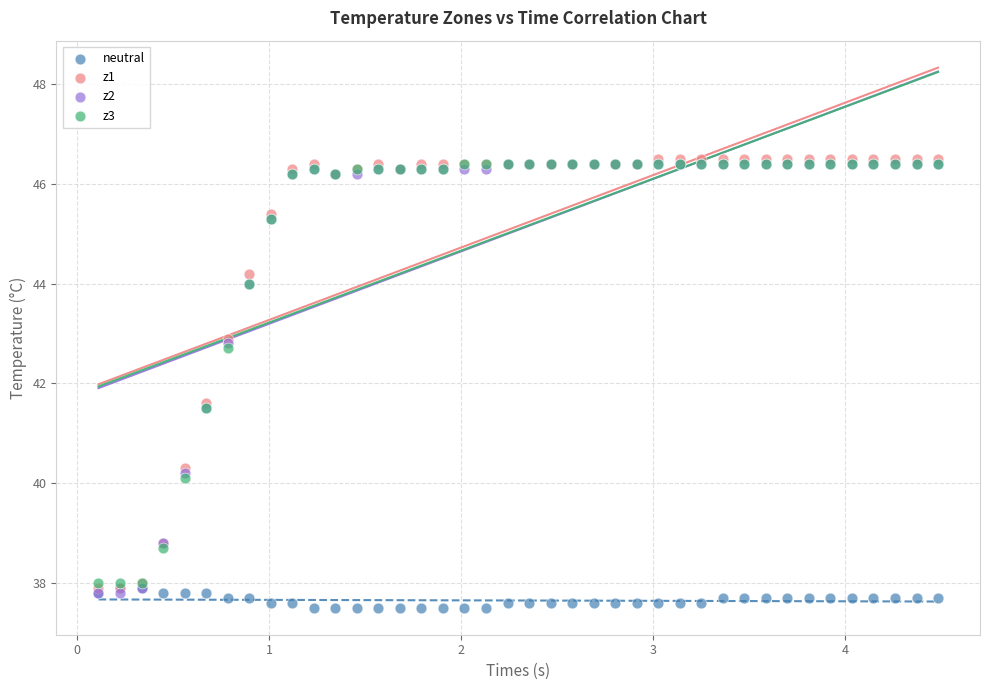

What are all the series names shown in the legend?

neutral, z1, z2, z3